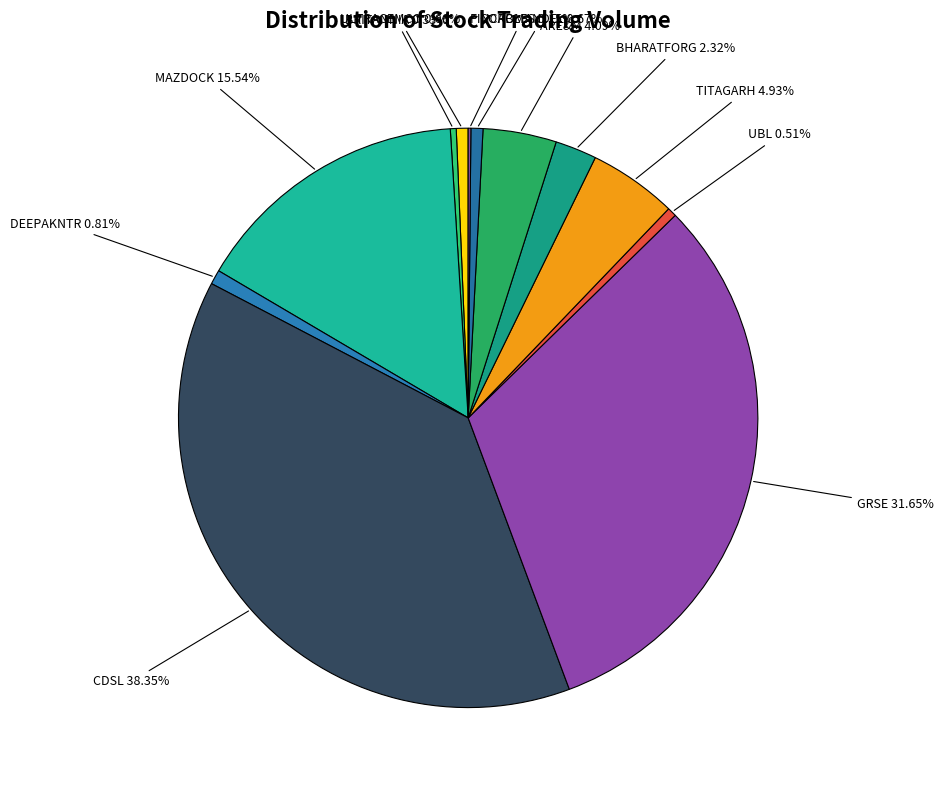

To the nearest percent, what is the average slice percentage?

8%